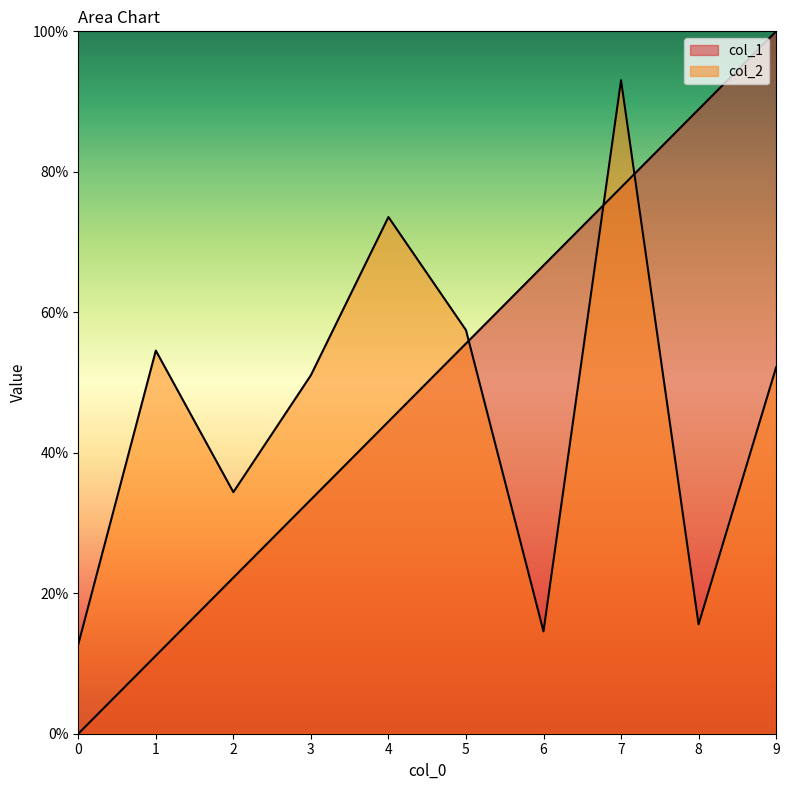

List the labels in order of col_2 value, smallest first.

0, 6, 8, 2, 3, 9, 1, 5, 4, 7